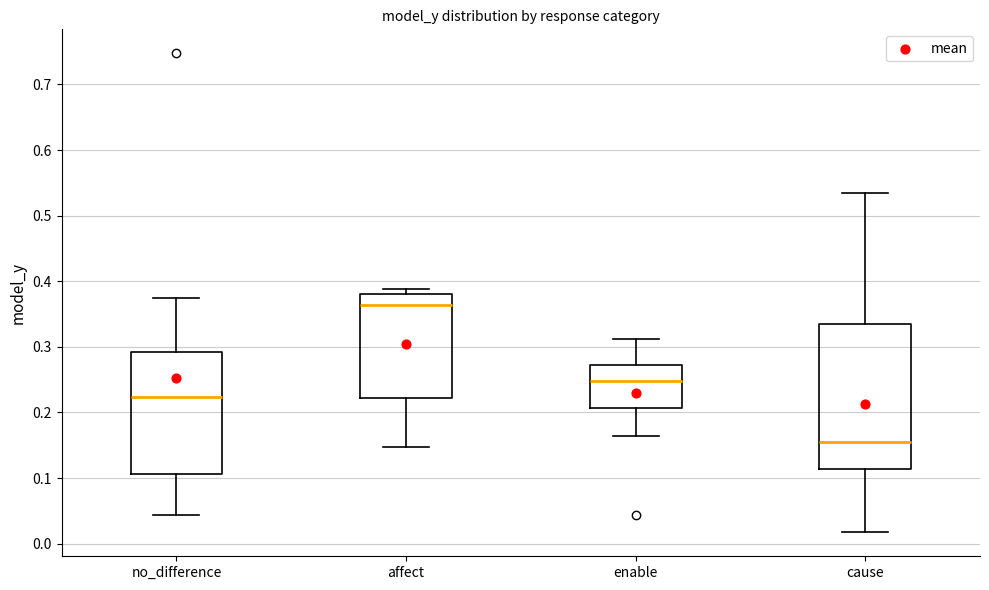

Where does the lower whisker of the box for affect end on the y-axis? The values are not printed on the chart, so give them approximately, as read against the axis.

0.15